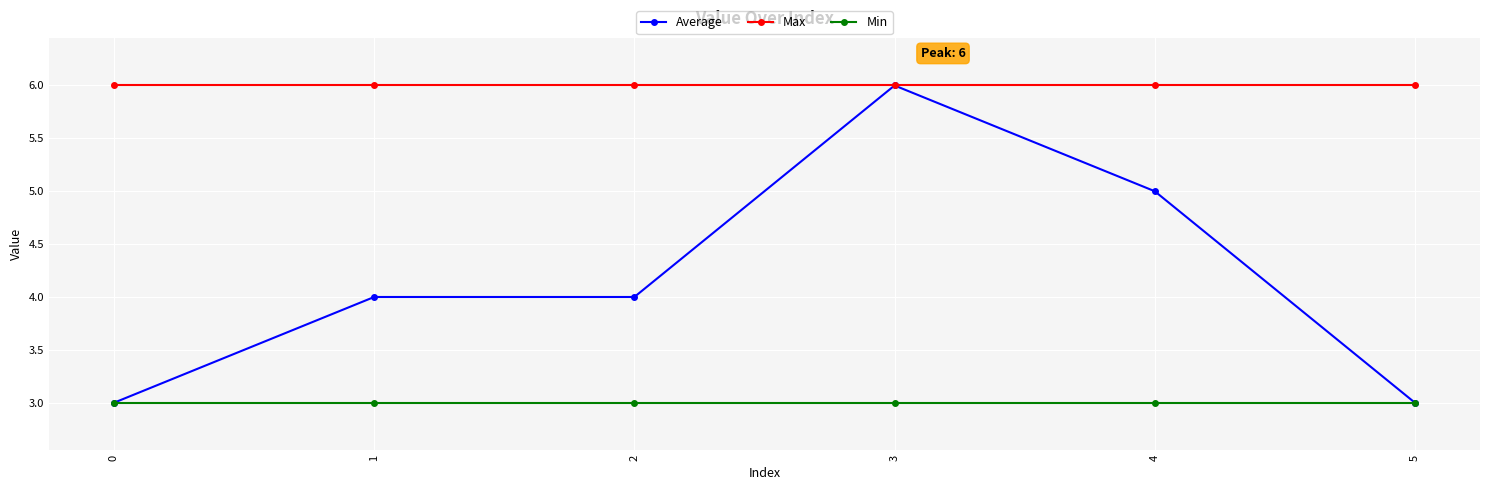

Between 0 and 2, which series saw the biggest shift?

Average